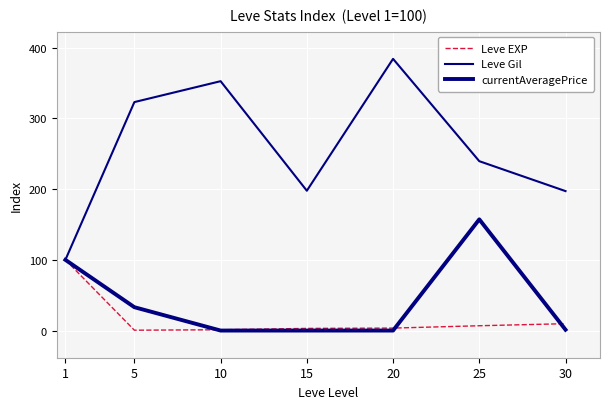

Rank the series at 25 from lowest to highest value.

Leve EXP, currentAveragePrice, Leve Gil